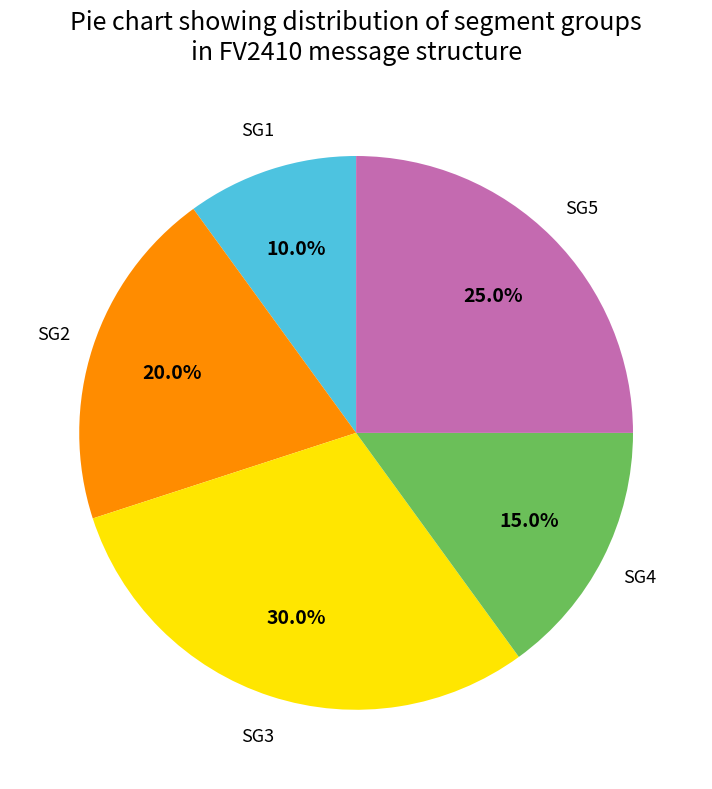

How much of the chart is everything except SG1?

90.0%